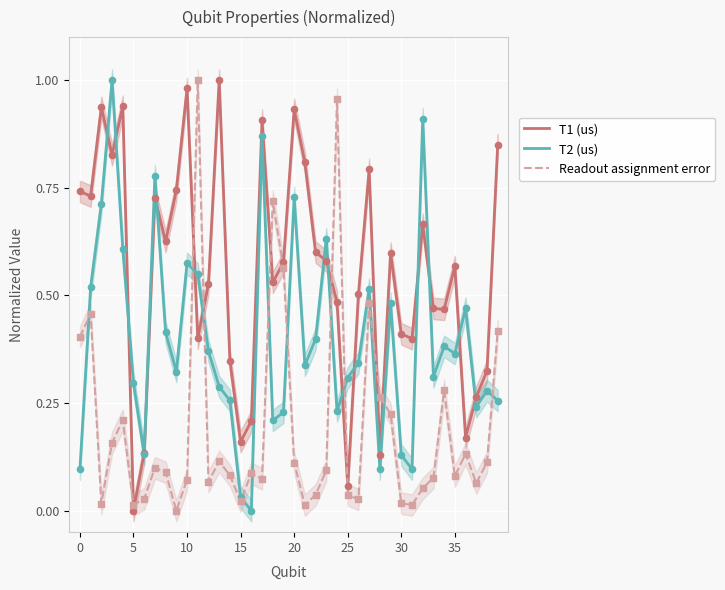

At how many categories does at least one series exceed 0?

40